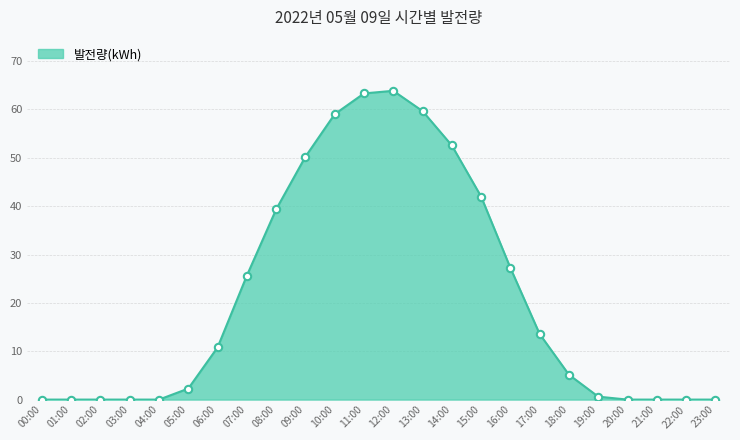

Between 23:00 and 06:00, which is larger?

06:00